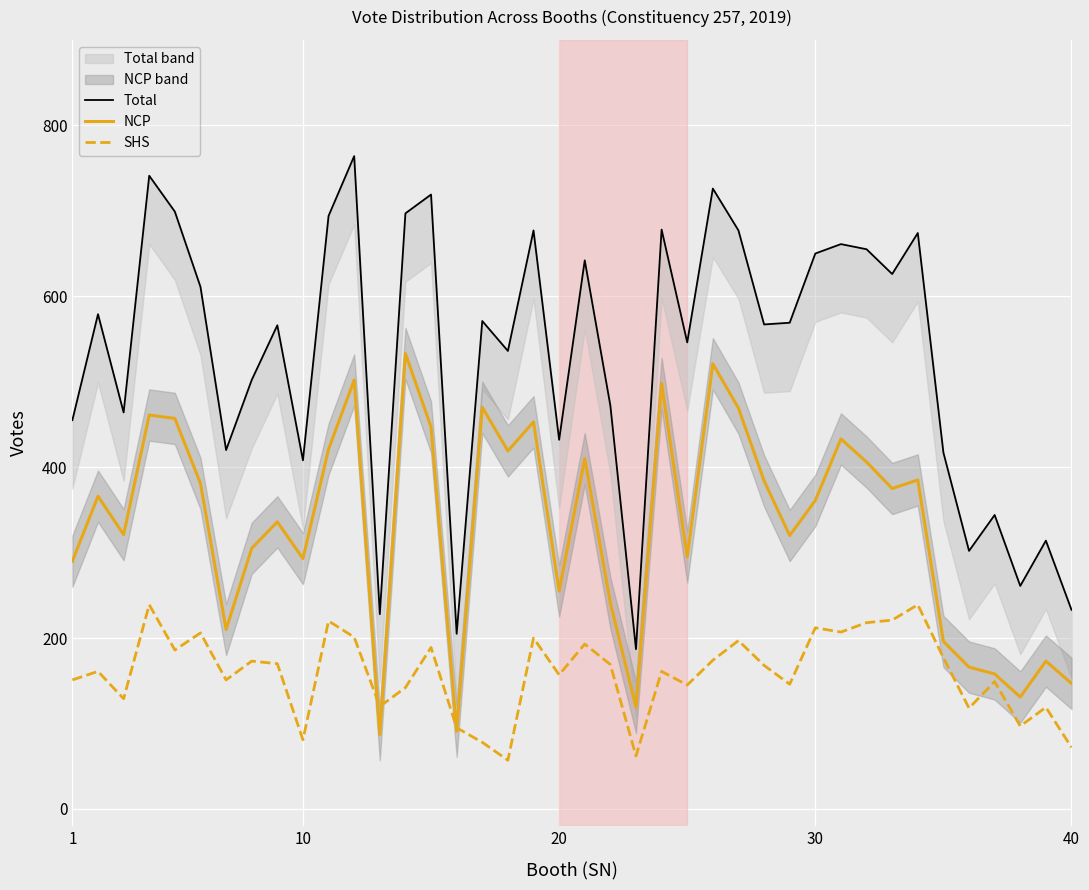

What is the maximum value for SHS?

239